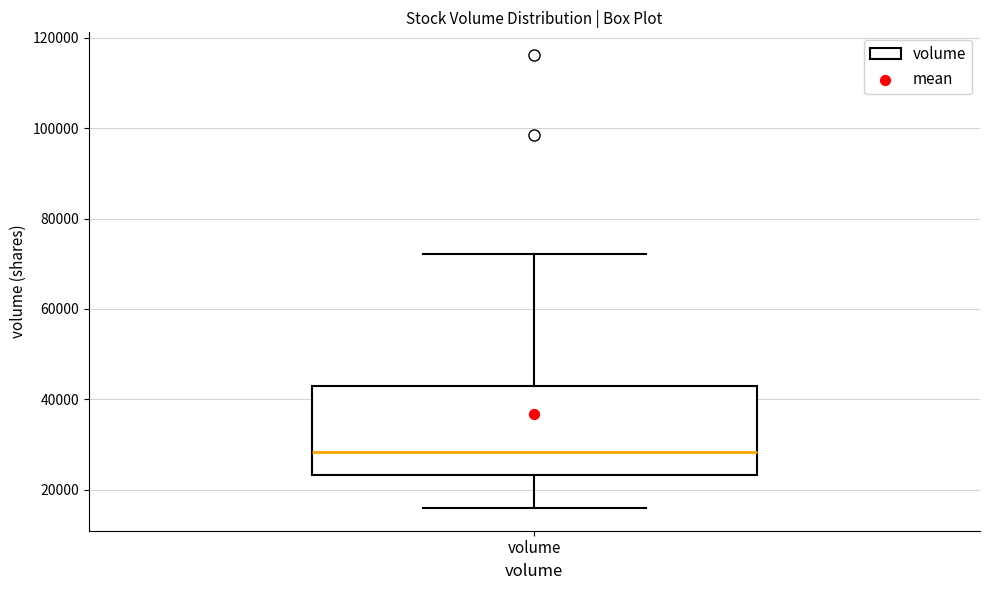

Where is the lower edge of the box for volume on the y-axis? The values are not printed on the chart, so give them approximately, as read against the axis.

24000